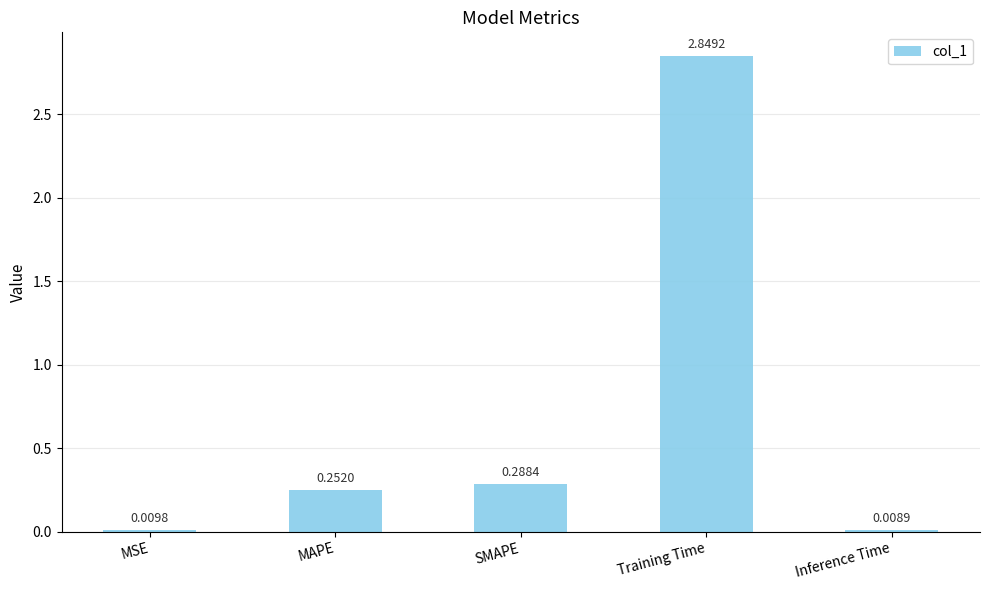

Between MAPE and Training Time, which is larger?

Training Time